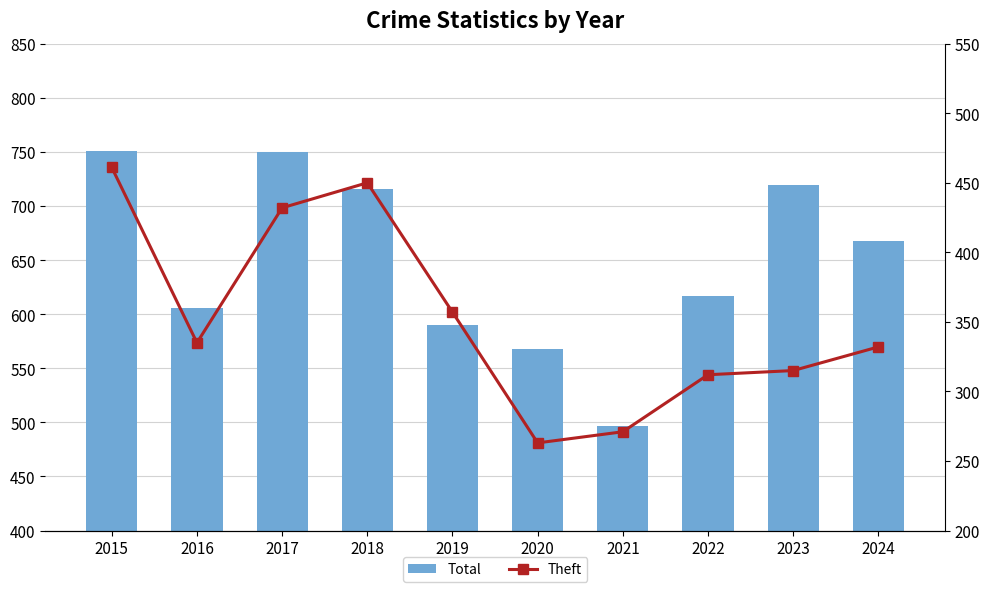

What are all the series names shown in the legend?

Total, Theft